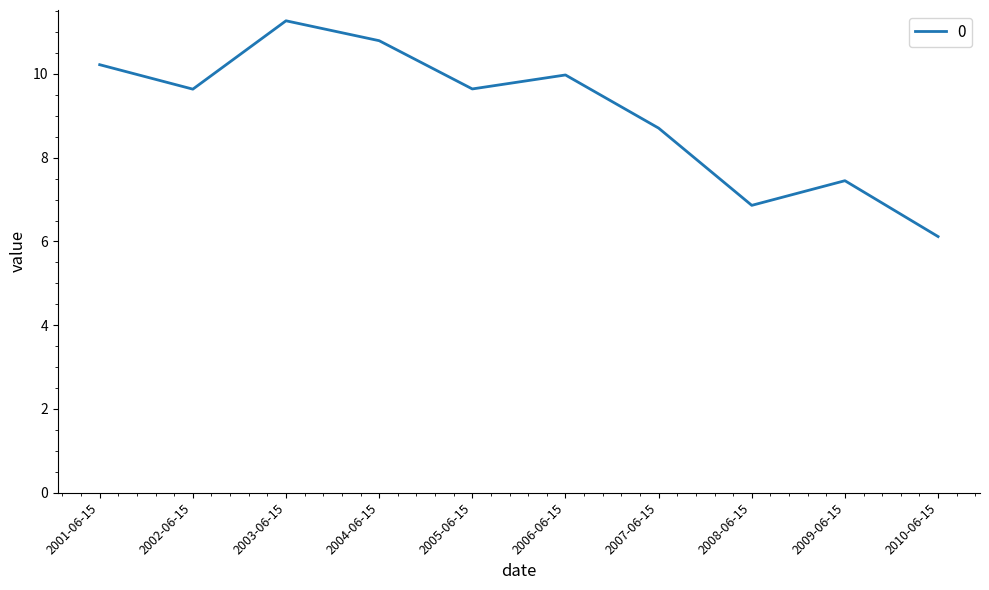

How many interior local peaks (higher than both neighbors) does the data have?

3